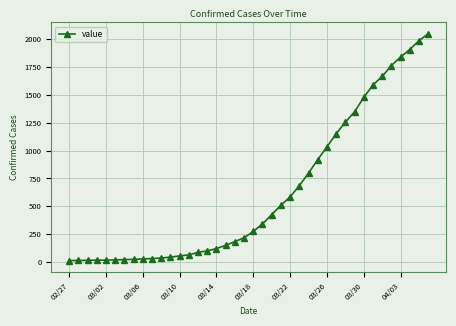

What is the maximum value shown in the chart?

2047